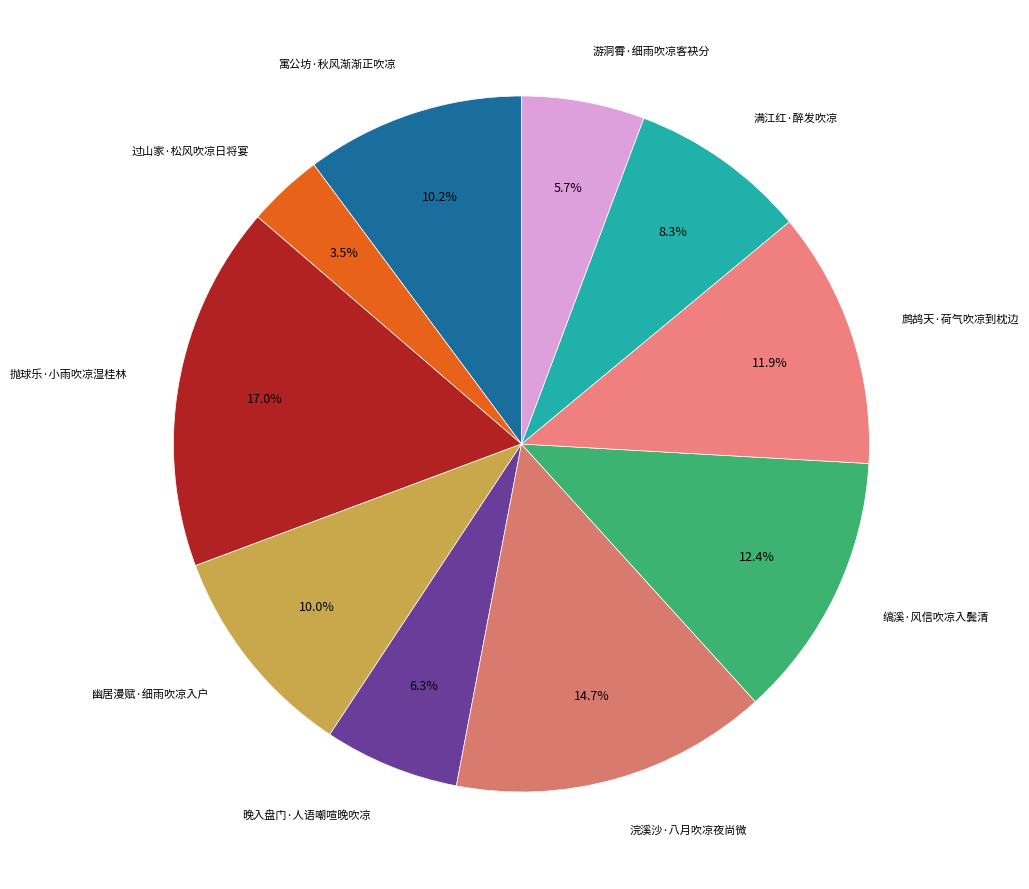

How many segments does this pie chart have?

10